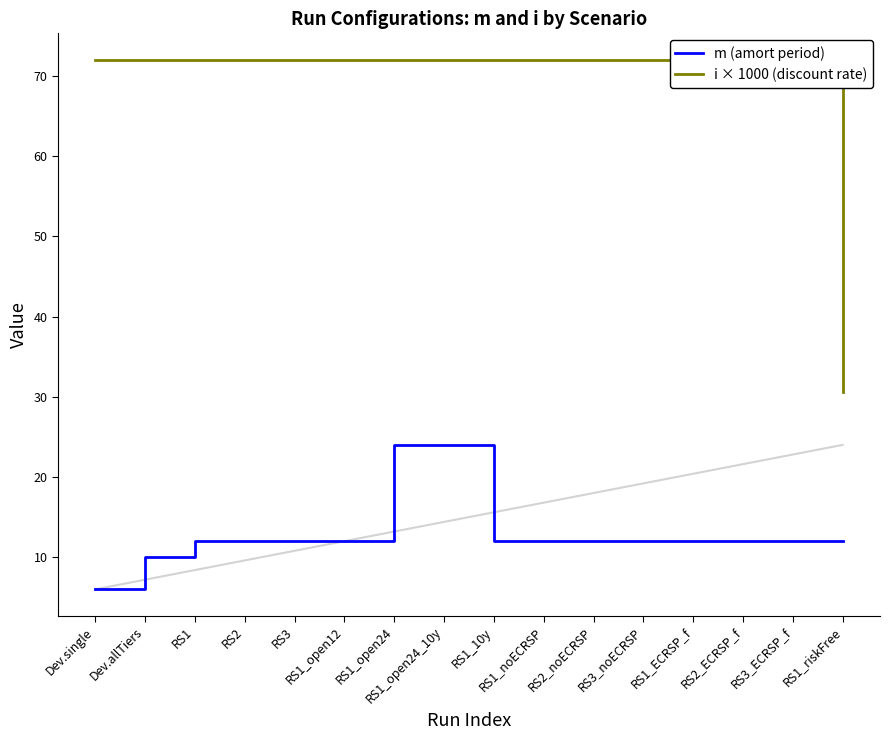

At how many categories does at least one series exceed 53?

15